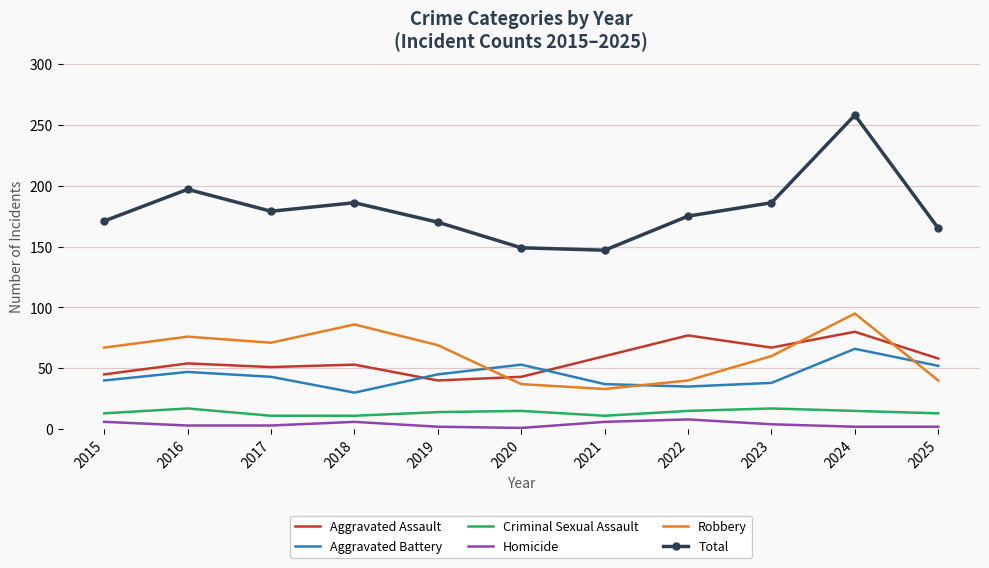

True or false: Homicide and Total cross at least once.

False